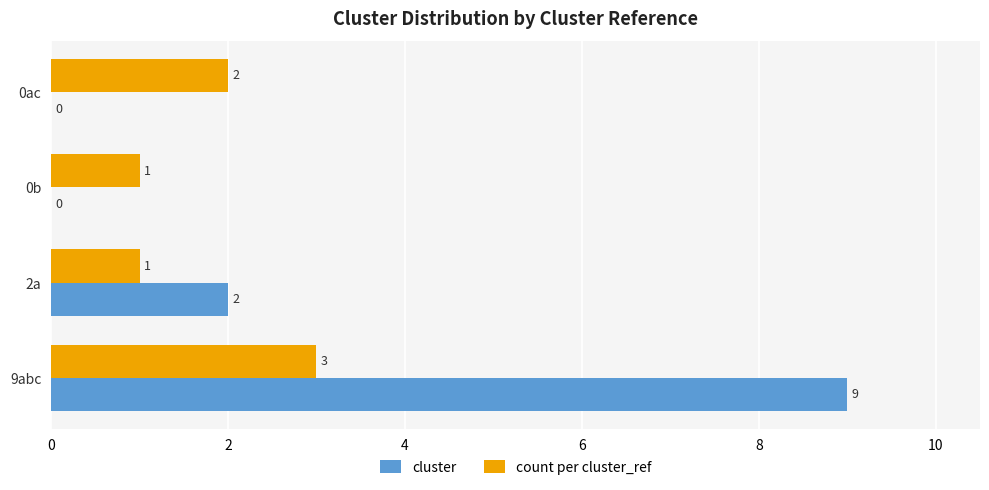

Is it true that cluster equals 2 at 2a?

True